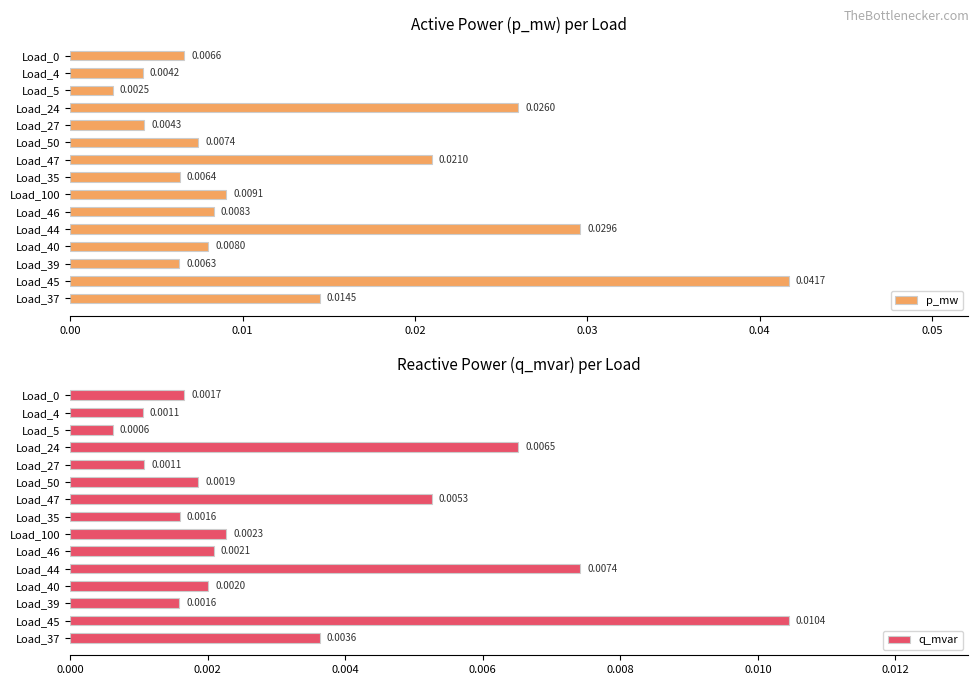

What position from the right is Load_45?

2